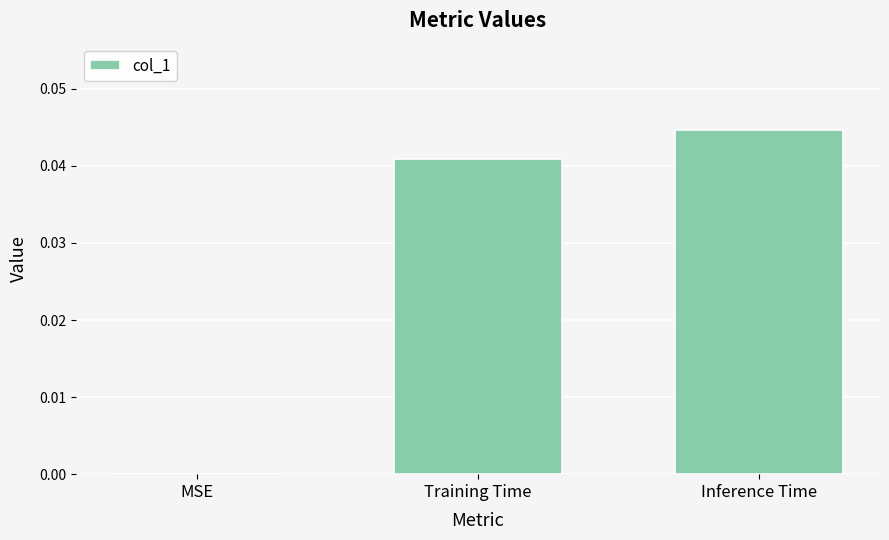

What is the sum of all values?

0.1